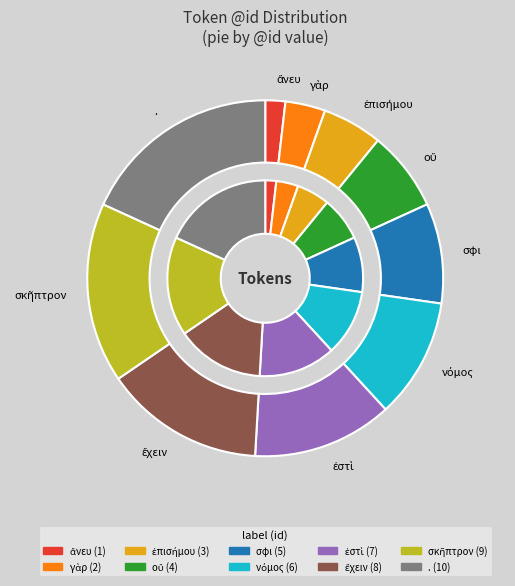

To the nearest percent, what is the combined percentage of σφι and σκῆπτρον?

25%